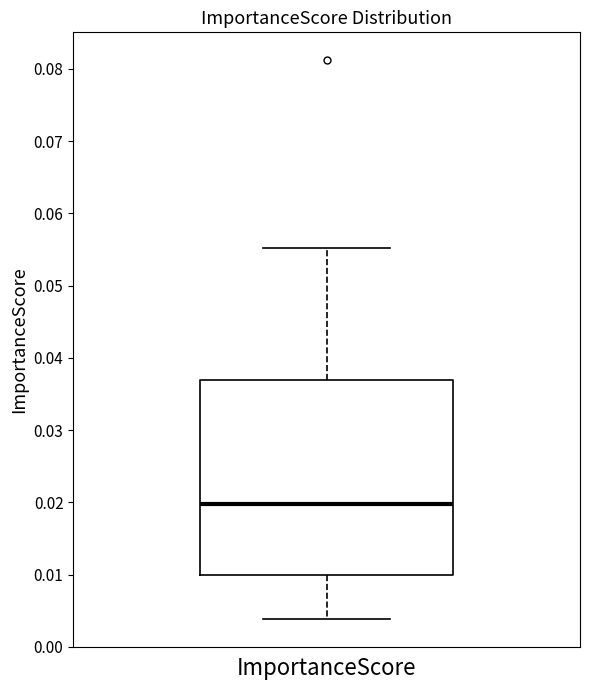

Transcribe this box plot: give where the median line is, the range the box spans, and where the two whiskers end, as read against the y-axis. The values are not printed on the chart, so give them approximately, as read against the axis.

median 0.020, box 0.010 to 0.037, whiskers 0.004 to 0.055